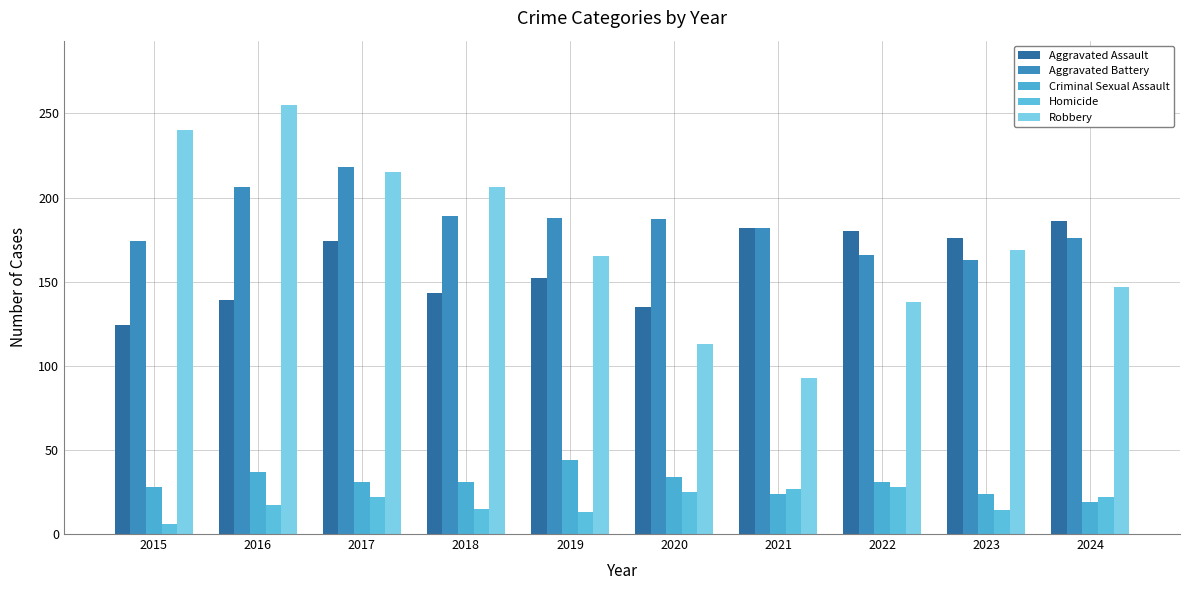

Reading right to left, transcribe all the data shown in this chart.

Aggravated Assault: 2024=186	2023=176	2022=180	2021=182	2020=135	2019=152	2018=143	2017=174	2016=139	2015=124
Aggravated Battery: 2024=176	2023=163	2022=166	2021=182	2020=187	2019=188	2018=189	2017=218	2016=206	2015=174
Criminal Sexual Assault: 2024=19	2023=24	2022=31	2021=24	2020=34	2019=44	2018=31	2017=31	2016=37	2015=28
Homicide: 2024=22	2023=14	2022=28	2021=27	2020=25	2019=13	2018=15	2017=22	2016=17	2015=6
Robbery: 2024=147	2023=169	2022=138	2021=93	2020=113	2019=165	2018=206	2017=215	2016=255	2015=240